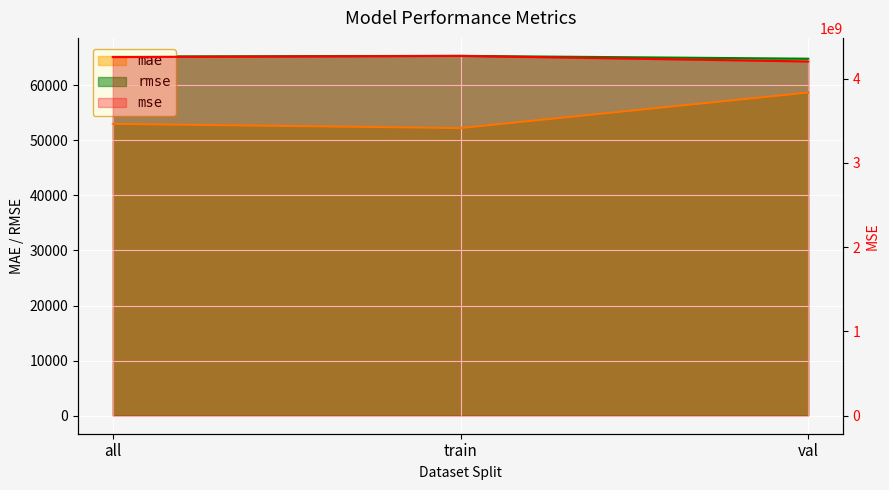

What is the difference between the maximum and minimum values in the rmse series?

509.8